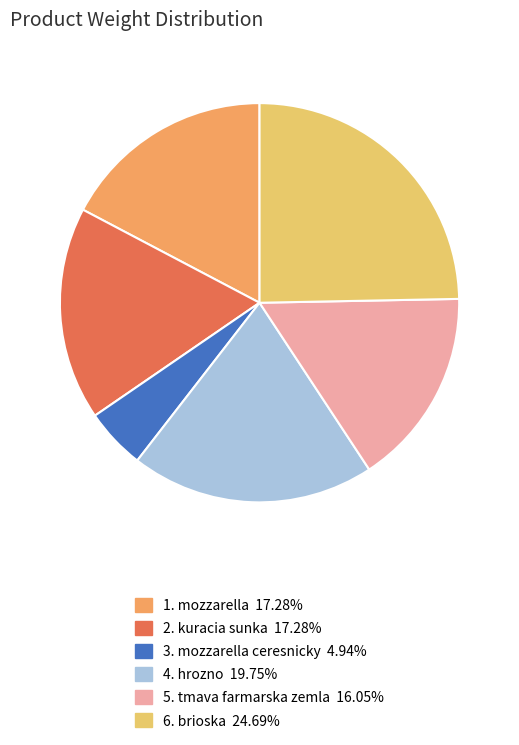

Does any single category account for the majority?

No